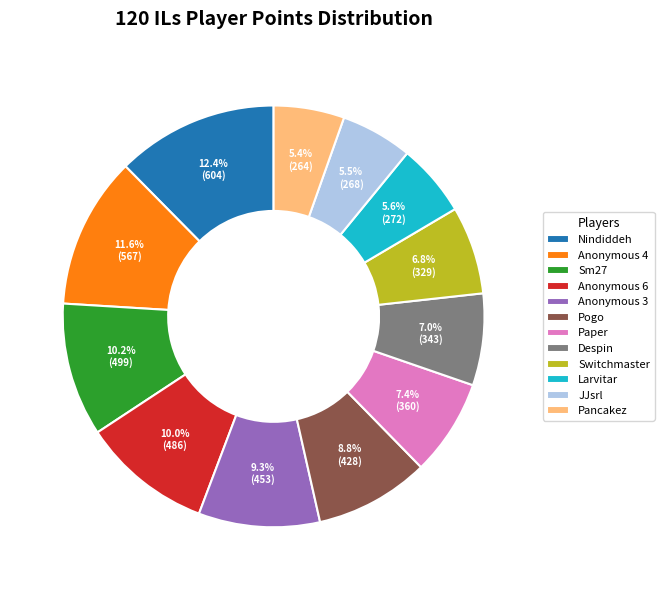

True or false: Anonymous 3 accounts for 9% of the total.

True